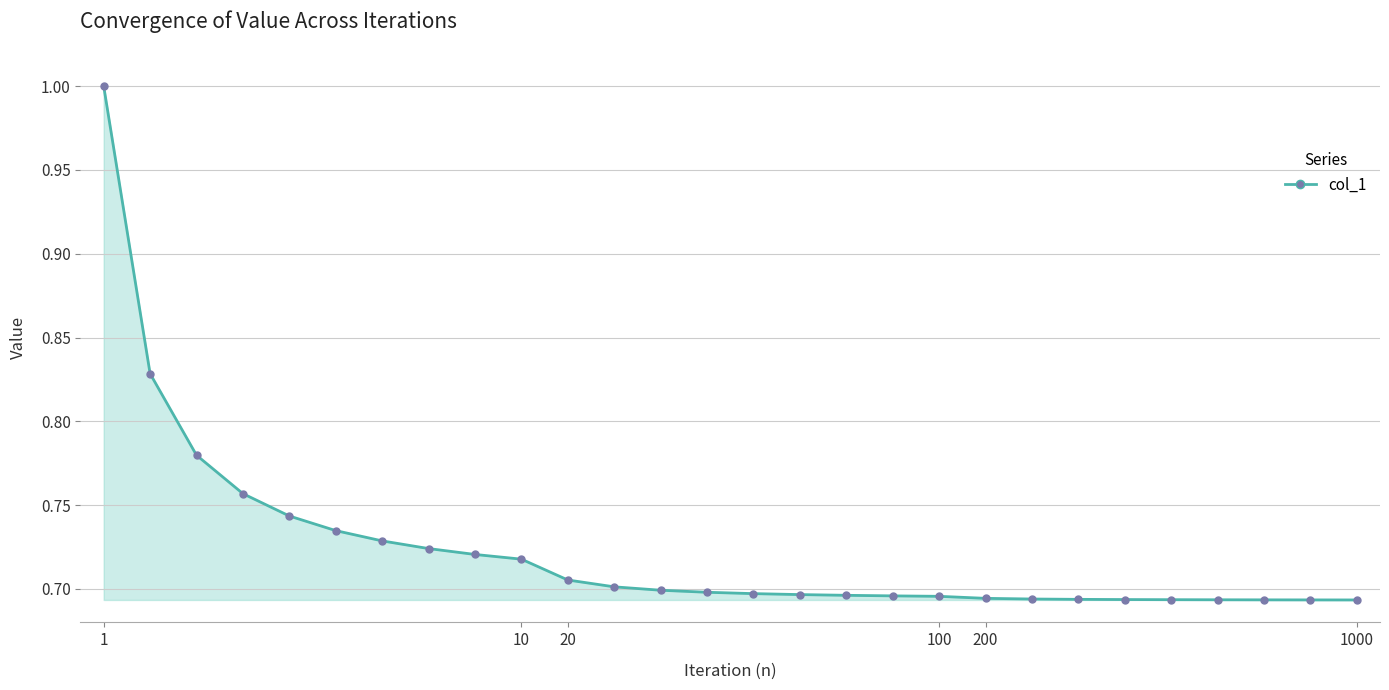

What is the maximum value shown in the chart?

1.0